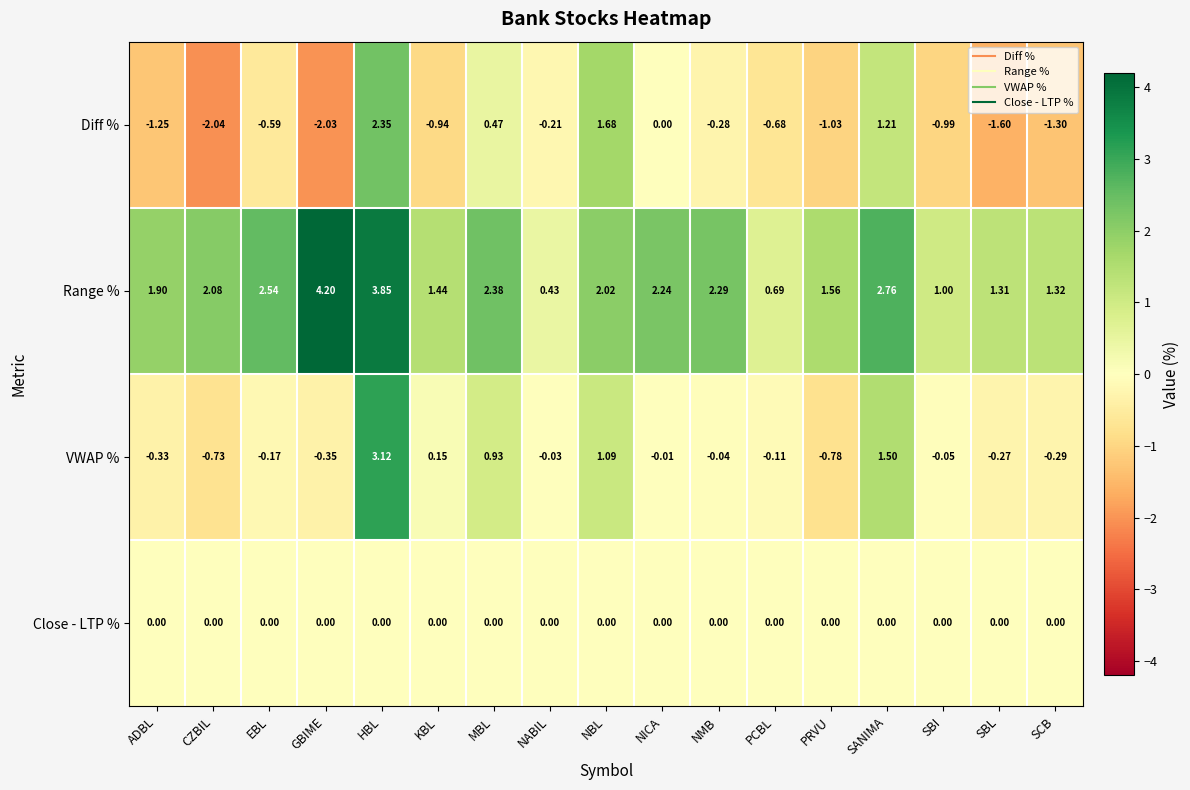

Is the value of Diff % at CZBIL greater than the value of Close - LTP % at SANIMA?

No